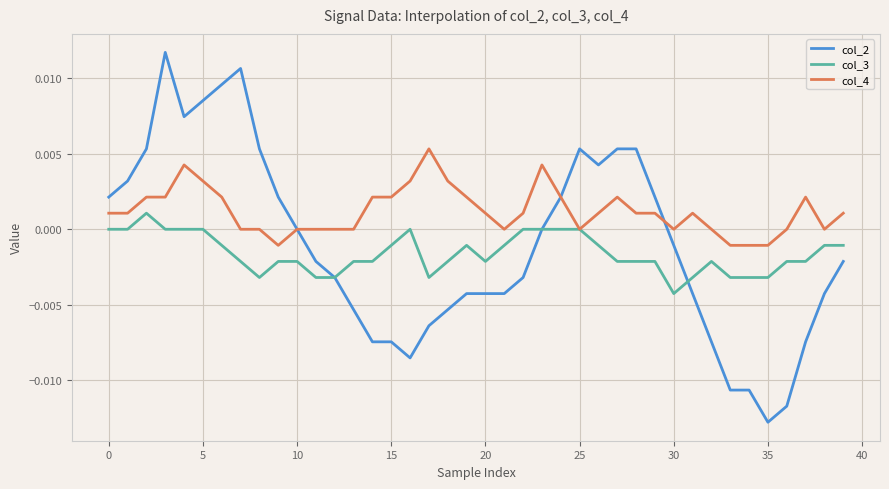

Rank the series by their maximum value, from lowest to highest.

col_3, col_4, col_2